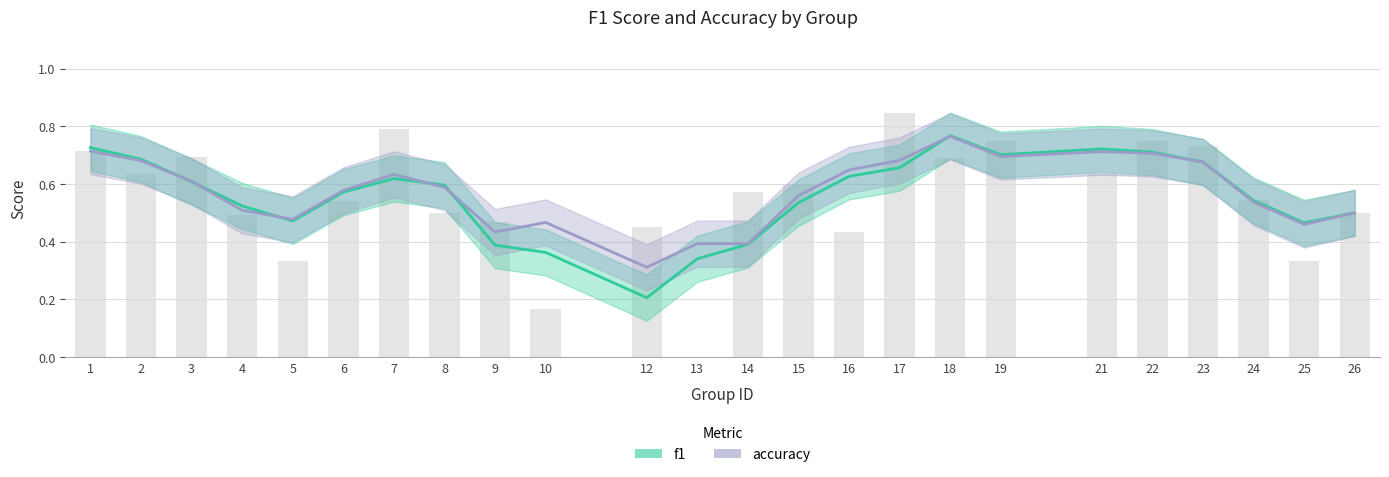

Reading left to right, what are all the values shown in this chart?

0.7	0.6	0.7	0.5	0.3	0.5	0.8	0.5	0.5	0.2	0.5	0.0	0.6	0.6	0.4	0.8	0.7	0.8	0.6	0.8	0.7	0.5	0.3	0.5